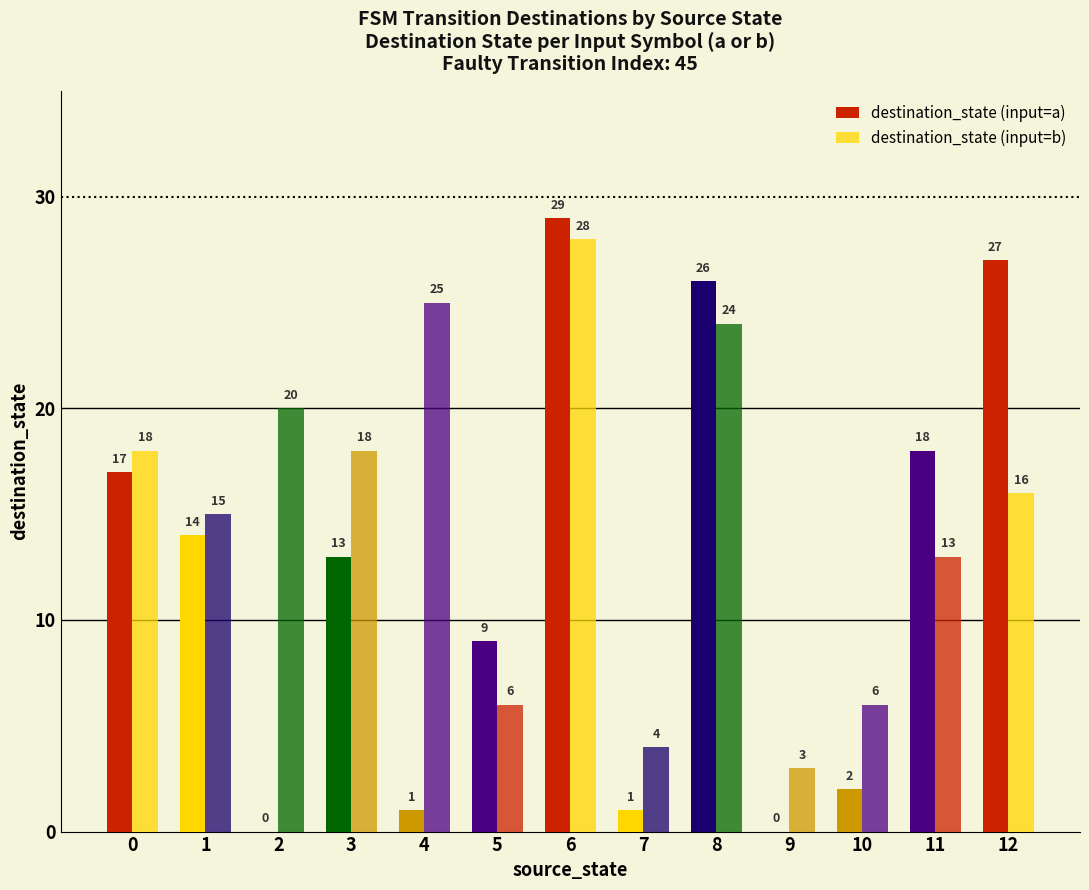

Count the number of data series in this chart.

2